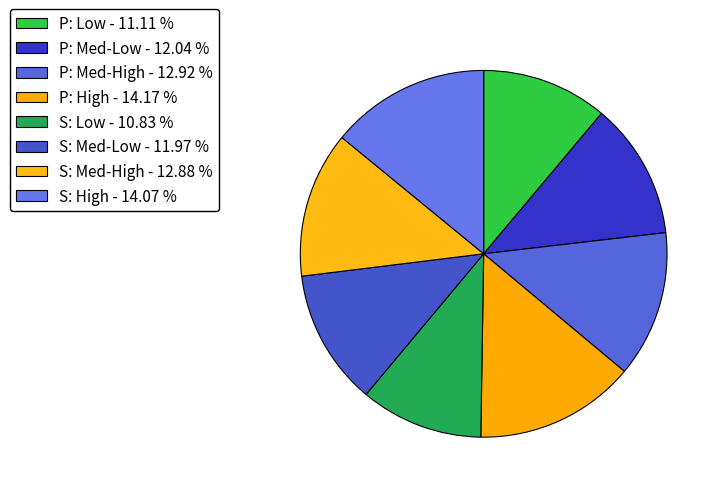

How many segments does this pie chart have?

8